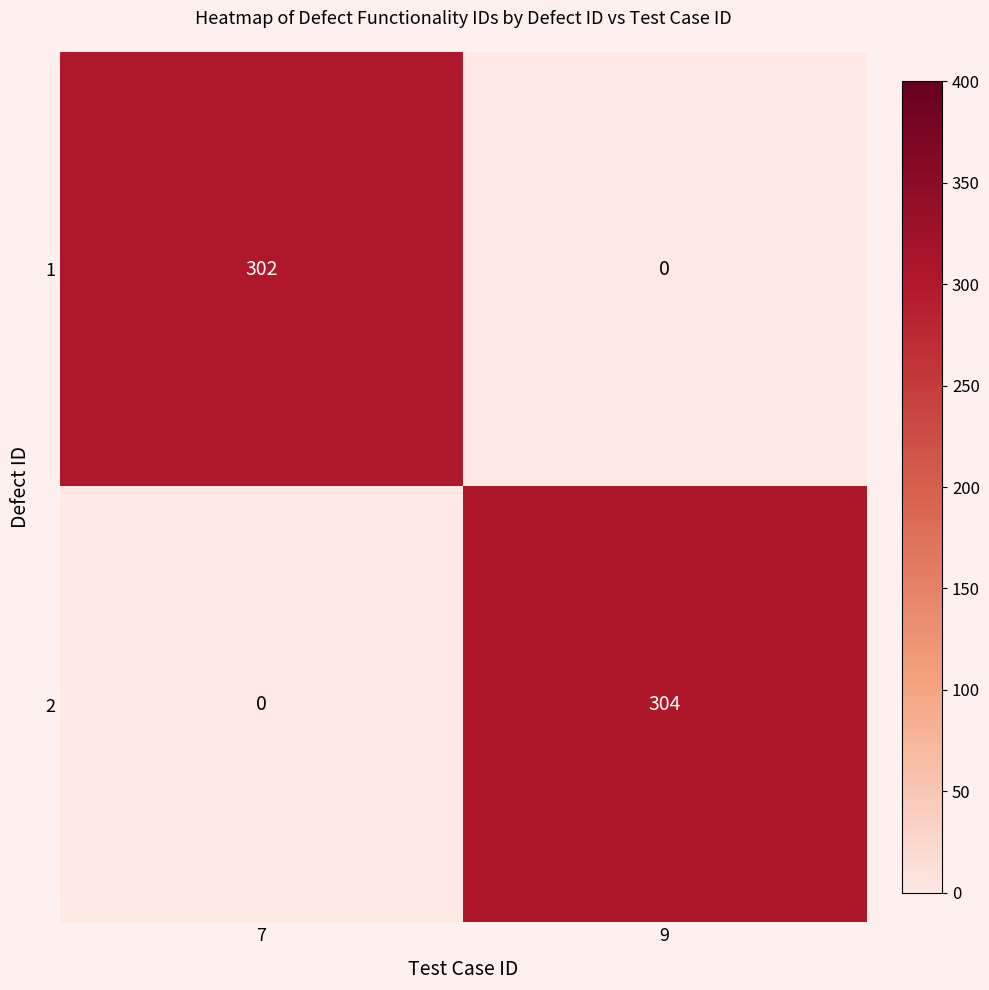

What value does the 1 series have at 7, to the nearest 10?

300